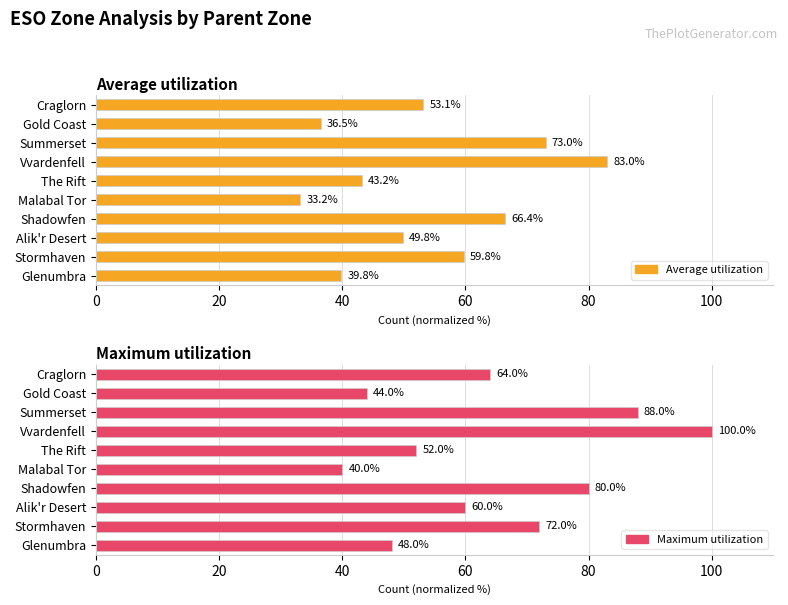

What is the maximum value for Maximum utilization?

100.0